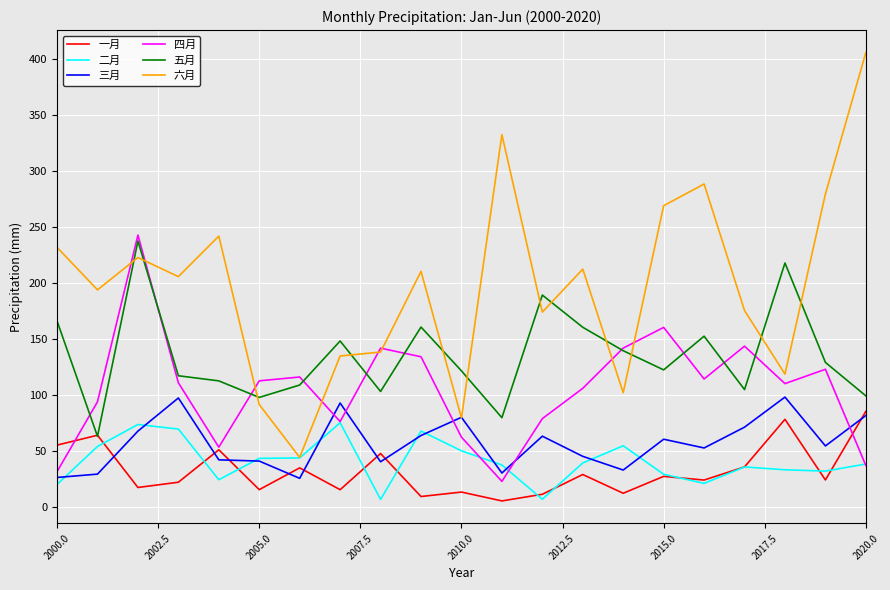

How many lines are shown in the chart?

6